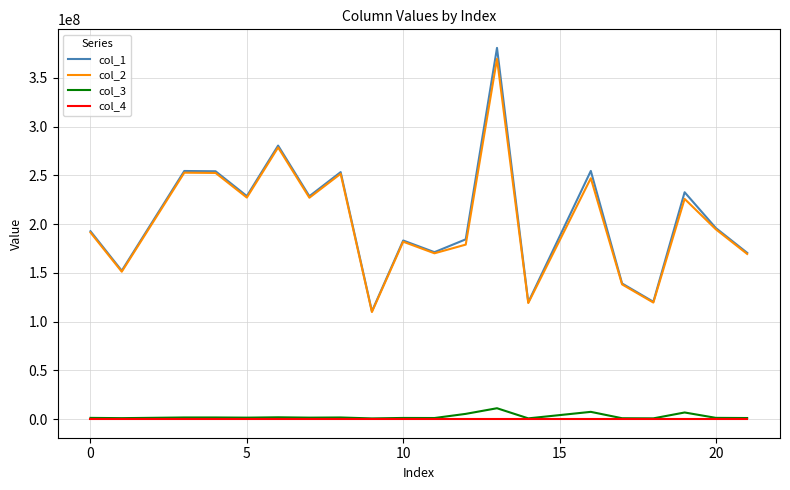

True or false: col_1 and col_3 intersect in this chart.

False